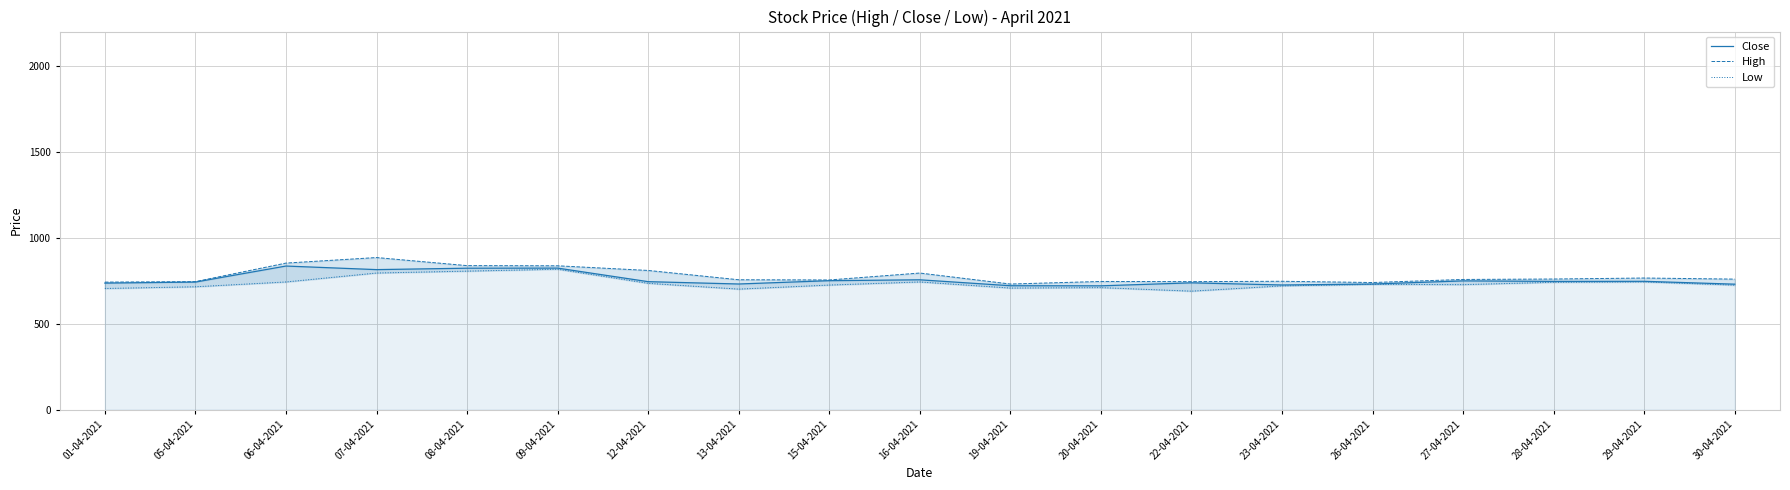

What is the greatest value displayed?

885.0